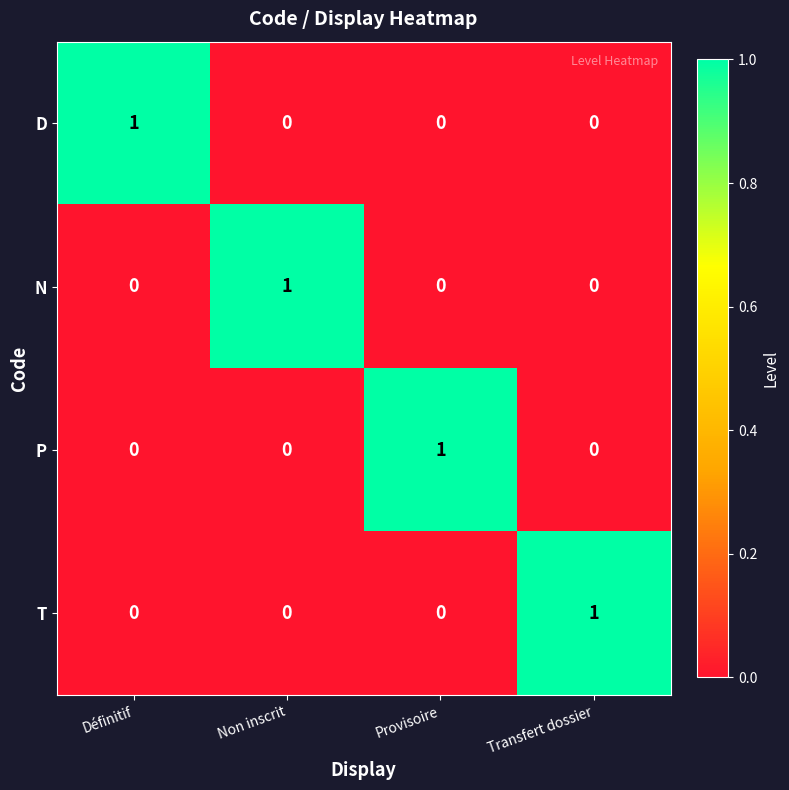

Is it true that P equals 1 at Définitif?

False